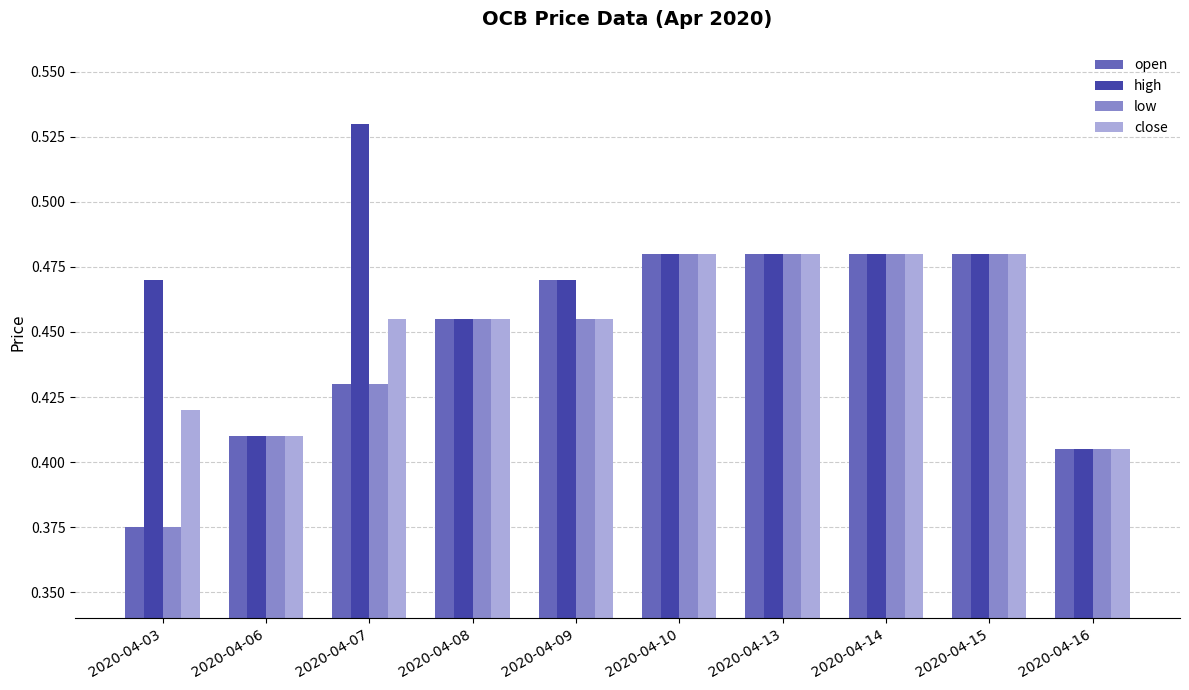

The open series shows 0.7 at 2020-04-06. True or false?

False